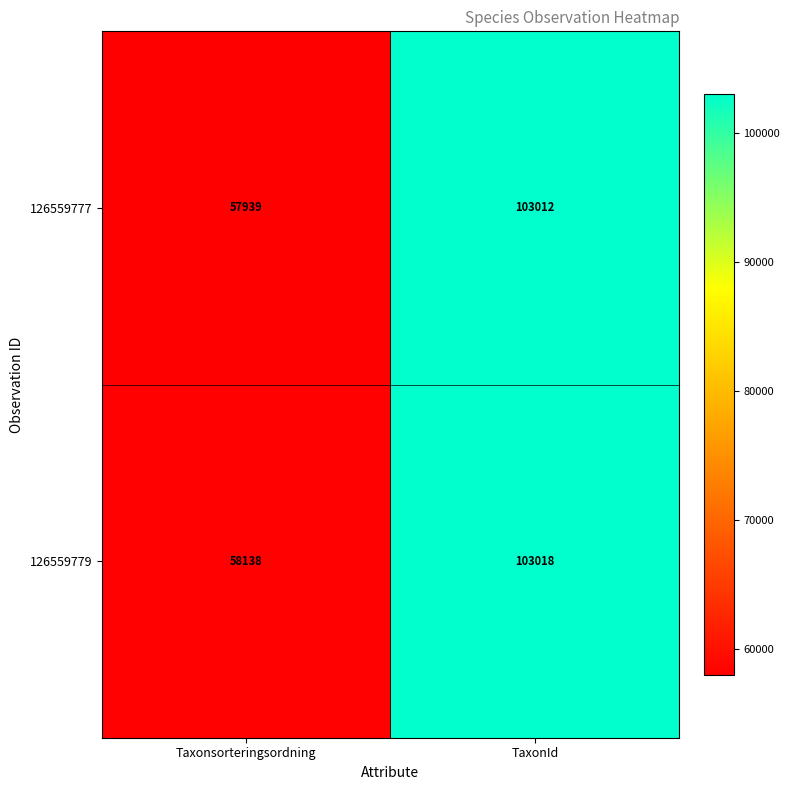

True or false: 126559777 has a value of 55962 at TaxonId.

False